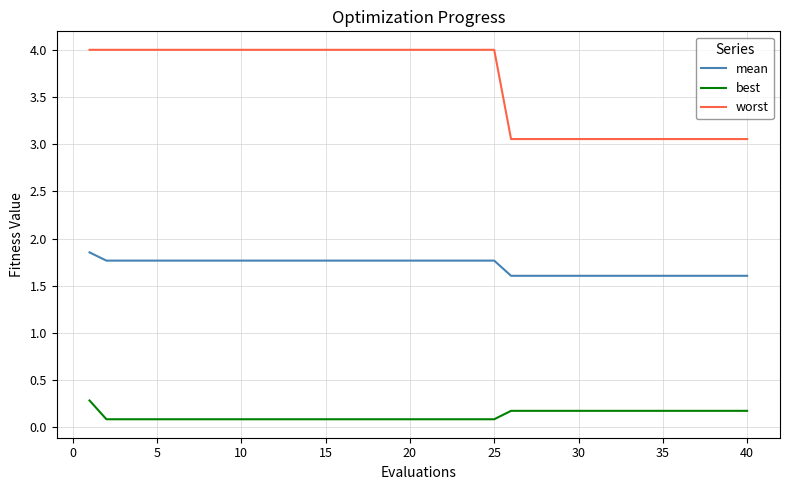

True or false: mean and best intersect in this chart.

False